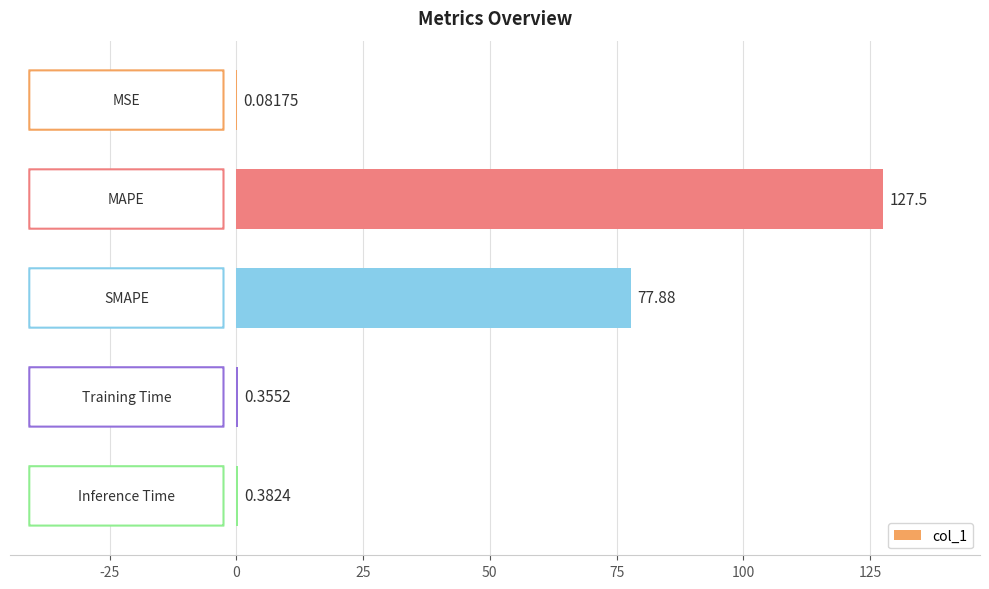

What is the sum of all values?

206.2